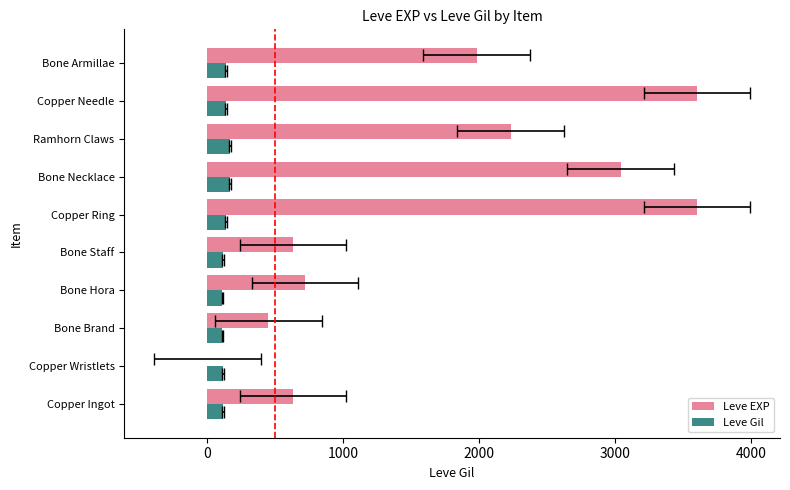

Between Copper Ingot and Copper Needle, which series saw the biggest shift?

Leve EXP